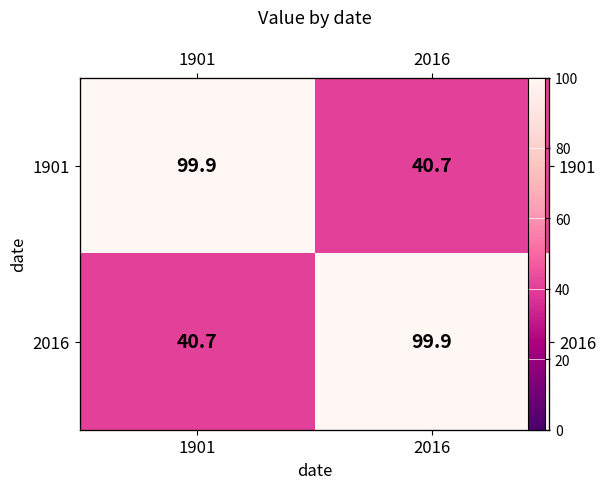

True or false: 1901 has a value of 61.3 at 1901.

False